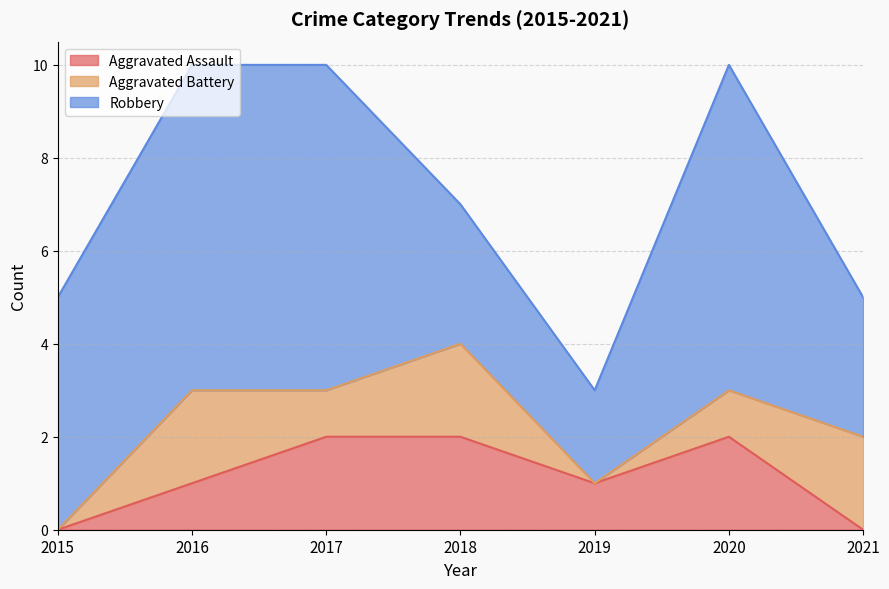

At how many categories does at least one series exceed 1?

7